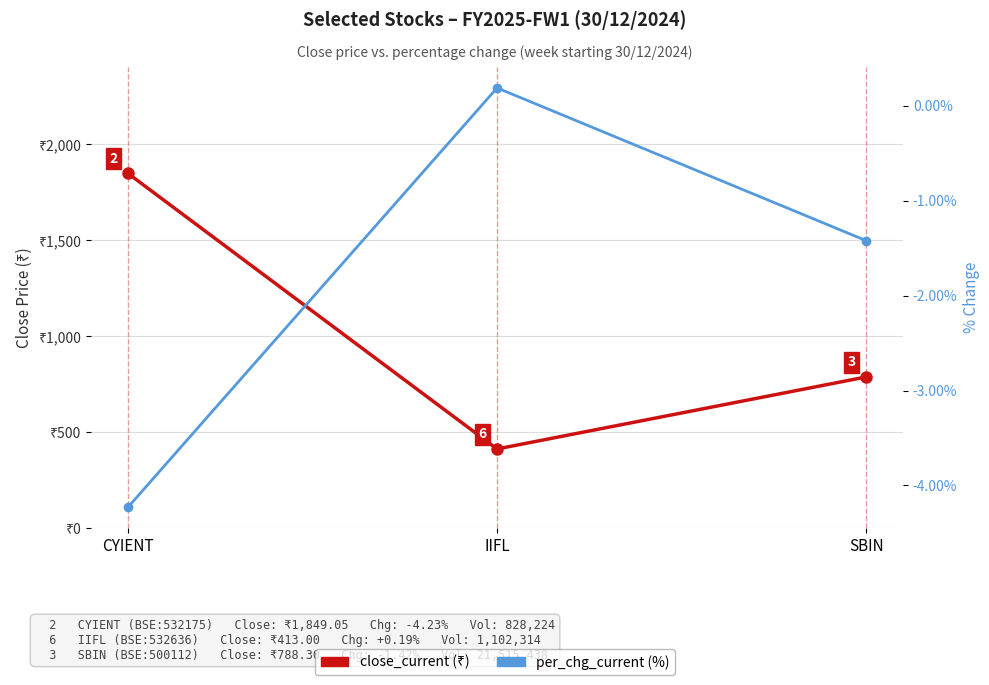

What is the sum of the per_chg_current values at SBIN and CYIENT?

-5.7